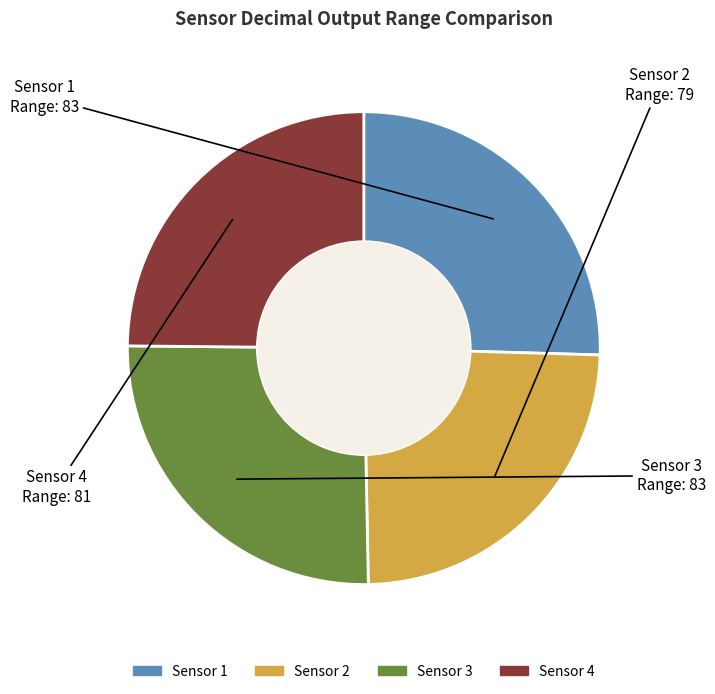

How many segments does this pie chart have?

4